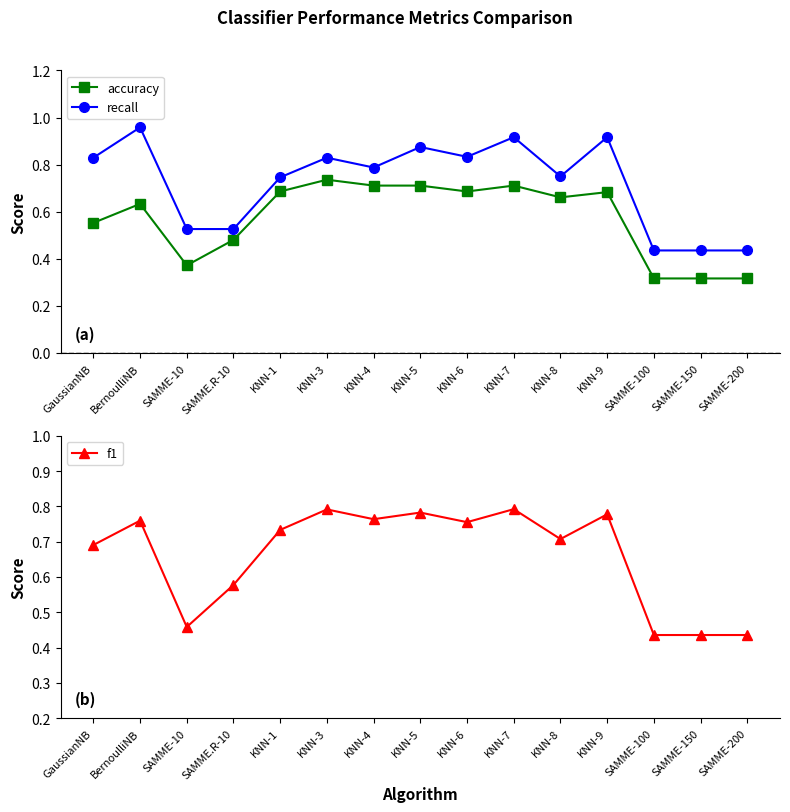

How many intersections are there between f1 and recall?

2